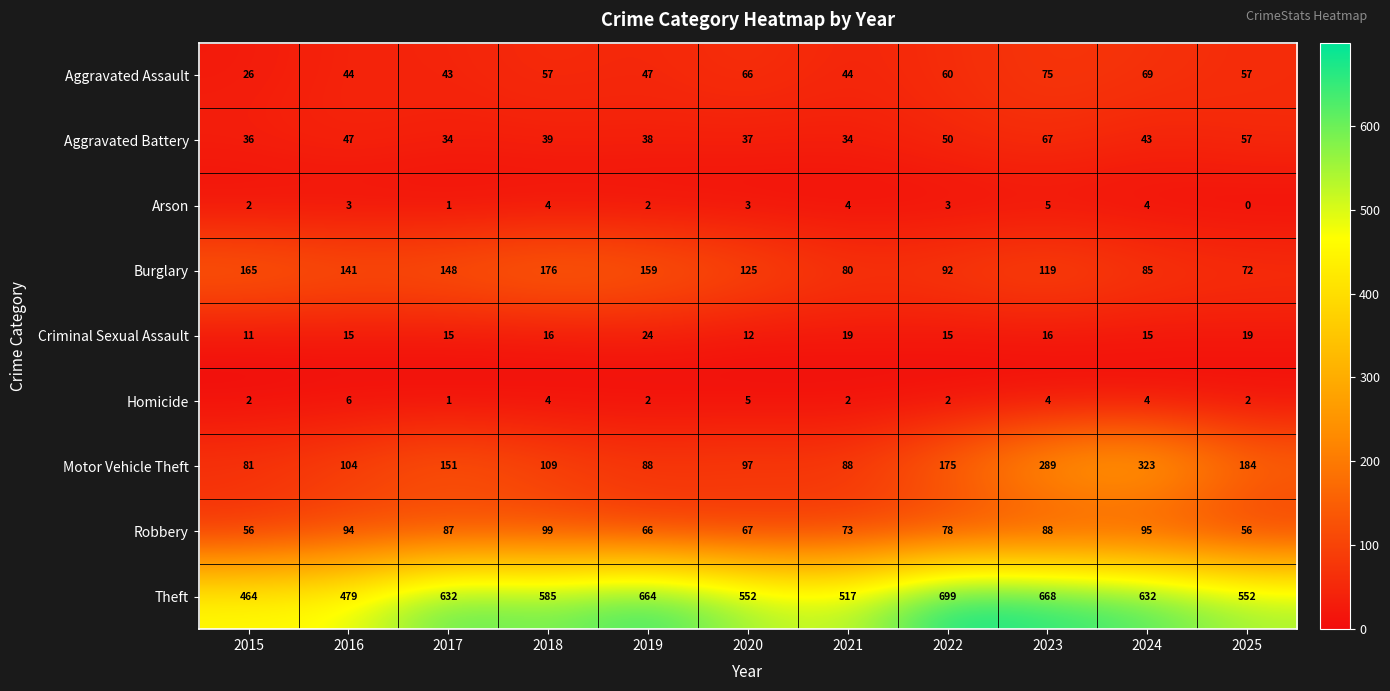

What is the difference between the highest and lowest values at 2024?

628